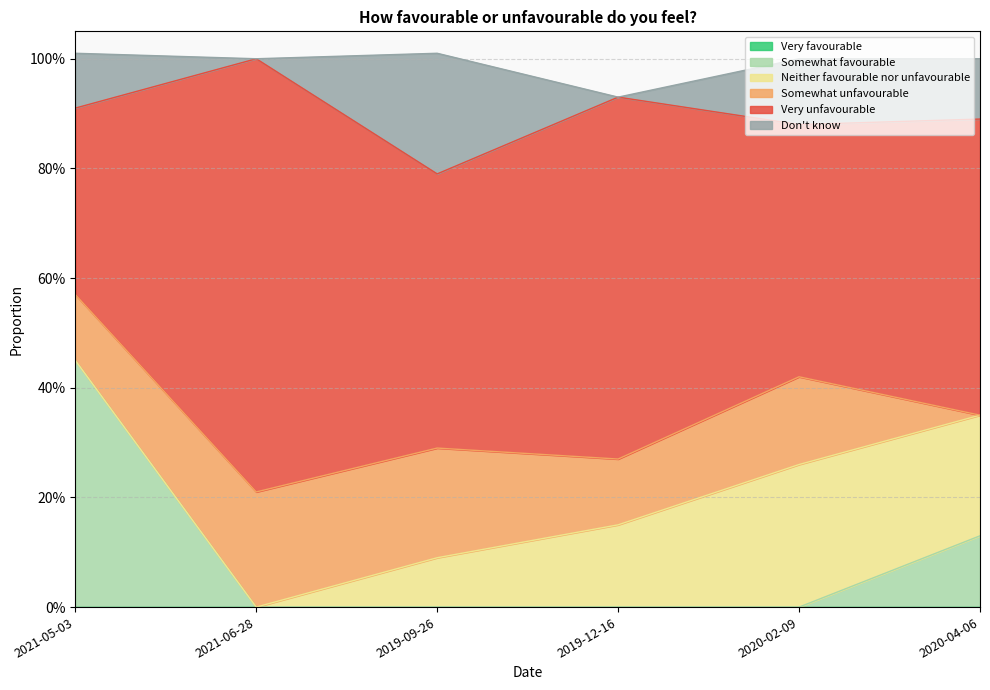

What are all the series names shown in the legend?

Very favourable, Somewhat favourable, Neither favourable nor unfavourable, Somewhat unfavourable, Very unfavourable, Don't know